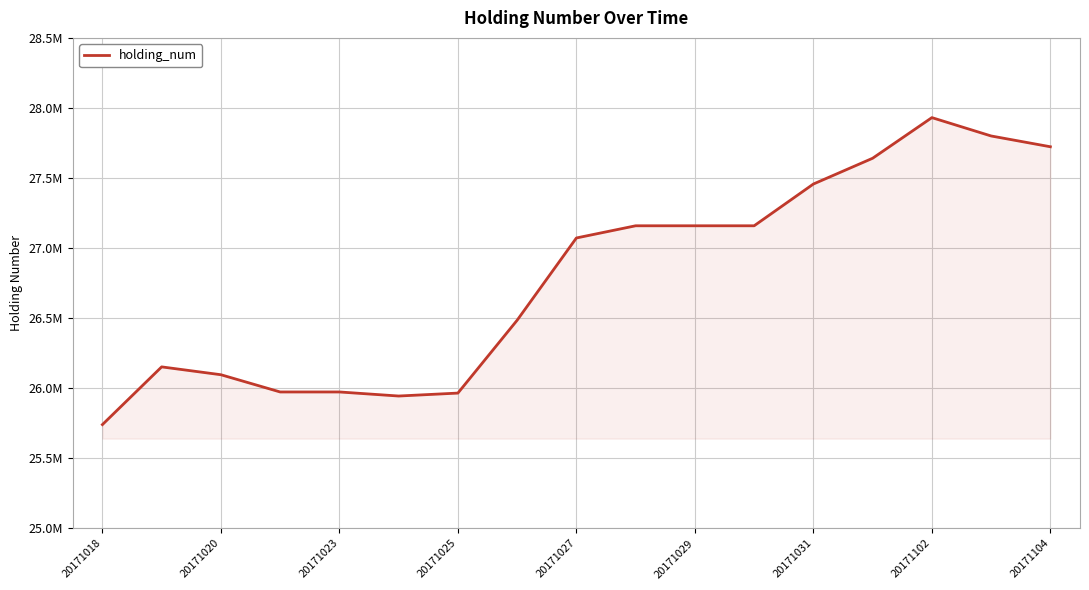

Does the chart display data point markers on the line(s)?

No